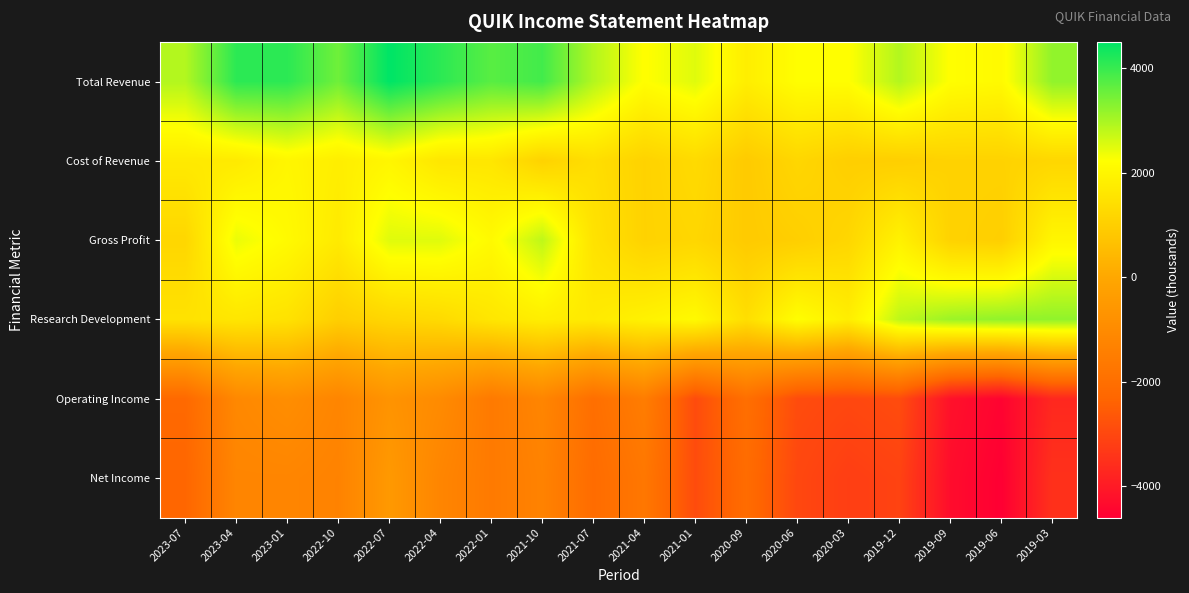

Reading left to right, transcribe all the data shown in this chart.

Total Revenue: 2023-07=2900	2023-04=4100	2023-01=4100	2022-10=3500	2022-07=4500	2022-04=4100	2022-01=3700	2021-10=3900	2021-07=2900	2021-04=2200	2021-01=2500	2020-09=1800	2020-06=2200	2020-03=2200	2019-12=2900	2019-09=2200	2019-06=2100	2019-03=3200
Cost of Revenue: 2023-07=1700	2023-04=1700	2023-01=2000	2022-10=1800	2022-07=2000	2022-04=1600	2022-01=1600	2021-10=1100	2021-07=1400	2021-04=1100	2021-01=1300	2020-09=900	2020-06=1200	2020-03=1000	2019-12=1000	2019-09=1100	2019-06=1100	2019-03=1200
Gross Profit: 2023-07=1200	2023-04=2400	2023-01=2100	2022-10=1700	2022-07=2500	2022-04=2500	2022-01=2100	2021-10=2800	2021-07=1500	2021-04=1100	2021-01=1200	2020-09=900	2020-06=1000	2020-03=1200	2019-12=1900	2019-09=1100	2019-06=1000	2019-03=2000
Research Development: 2023-07=1500	2023-04=1600	2023-01=1500	2022-10=1000	2022-07=1200	2022-04=1300	2022-01=1600	2021-10=1800	2021-07=1700	2021-04=1900	2021-01=2100	2020-09=1400	2020-06=2200	2020-03=1800	2019-12=2800	2019-09=3100	2019-06=3200	2019-03=3200
Operating Income: 2023-07=-2200	2023-04=-1100	2023-01=-900	2022-10=-1200	2022-07=-700	2022-04=-1000	2022-01=-1600	2021-10=-1200	2021-07=-2000	2021-04=-1500	2021-01=-2900	2020-09=-2000	2020-06=-2900	2020-03=-3000	2019-12=-2900	2019-09=-4200	2019-06=-4500	2019-03=-3700
Net Income: 2023-07=-2300	2023-04=-1200	2023-01=-1200	2022-10=-1300	2022-07=-500	2022-04=-1200	2022-01=-1600	2021-10=-1300	2021-07=-2100	2021-04=-1700	2021-01=-2900	2020-09=-2100	2020-06=-3000	2020-03=-3200	2019-12=-3100	2019-09=-4300	2019-06=-4600	2019-03=-3500